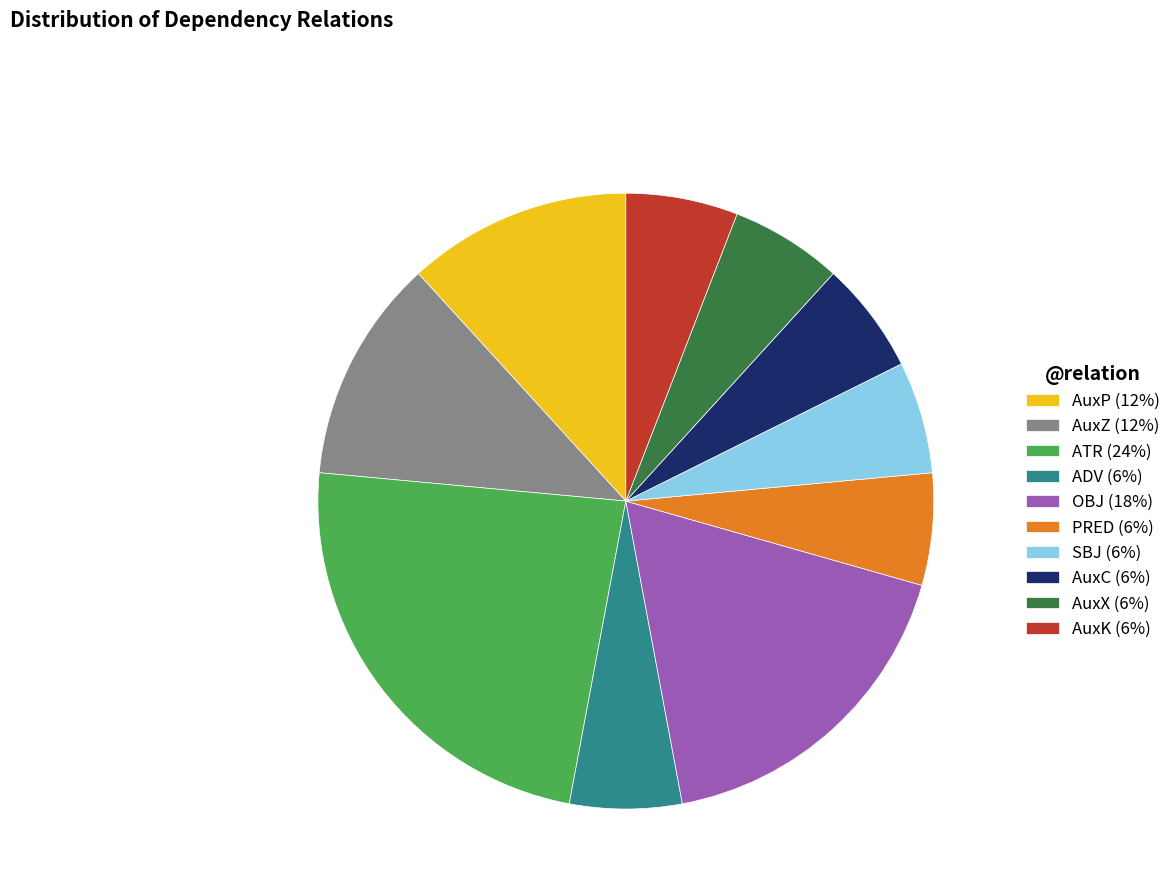

Which slice is the largest?

ATR